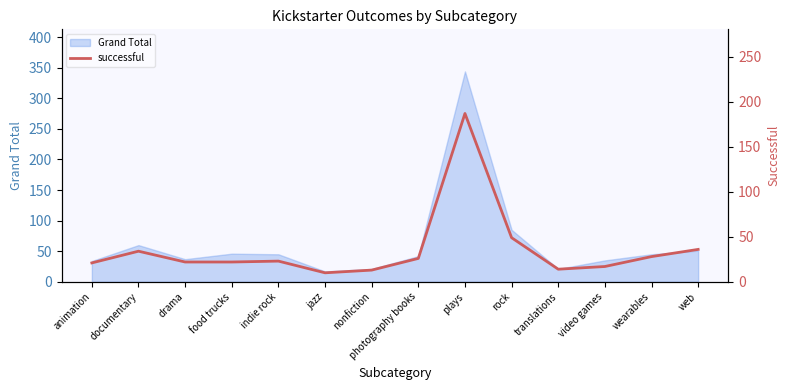

What position from the right is nonfiction?

8